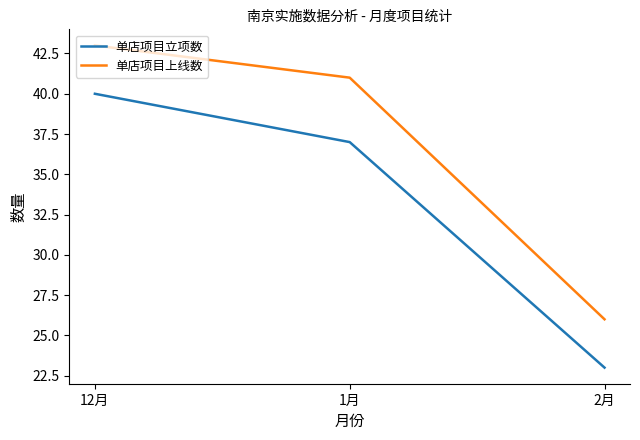

At how many categories does at least one series exceed 32?

2